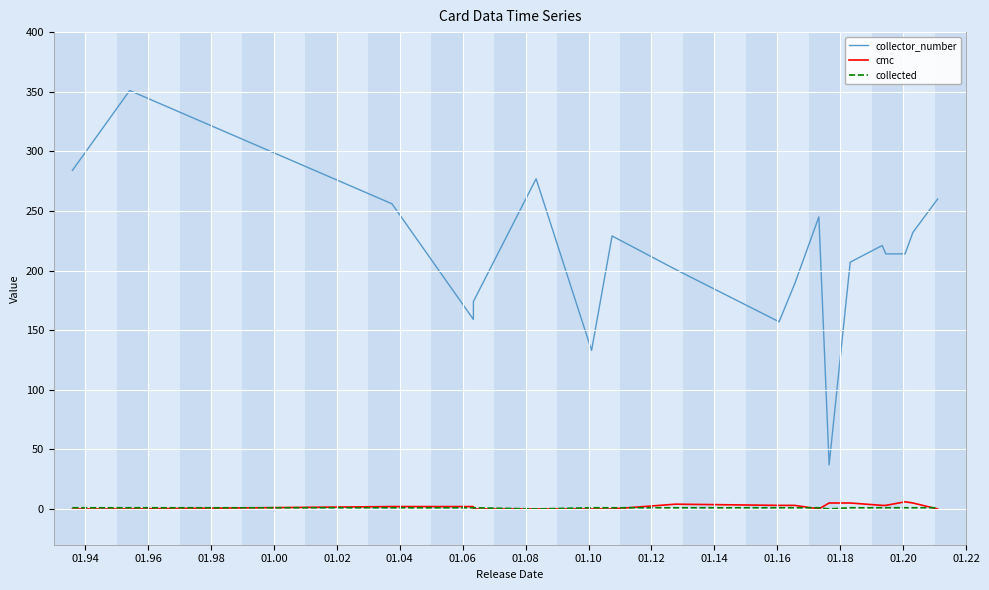

Reading left to right, transcribe all the data shown in this chart.

collector_number: 284	351	256	159	174	277	133	229	201	157	189	245	37	207	221	214	214	232	260
cmc: 0	0	2	2	0	0	0	0	4	3	3	0	5	5	3	3	6	5	0
collected: 1	1	1	1	1	0	1	1	1	1	1	1	0	1	1	1	1	1	1